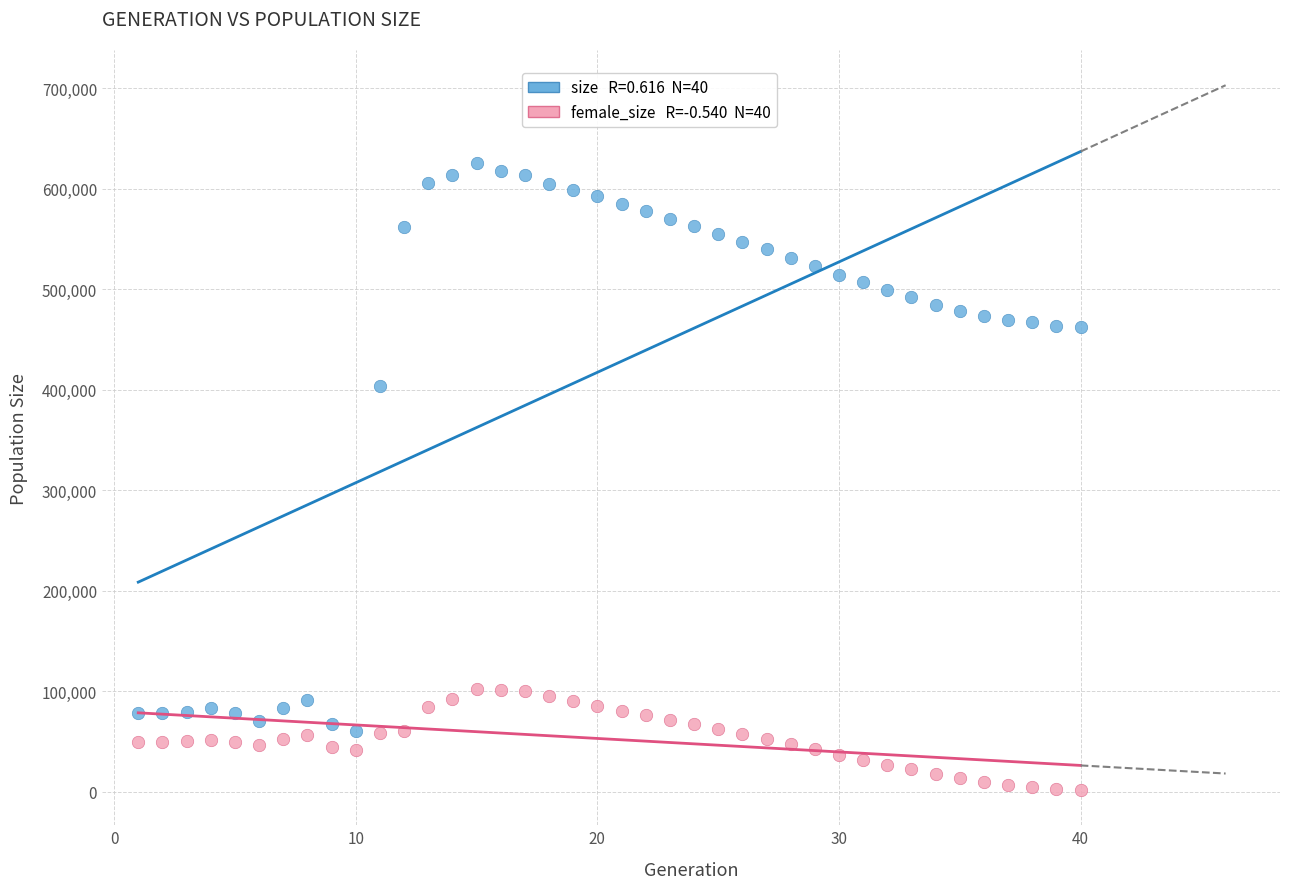

Across all series, what Y value is closest to 313624?

403523